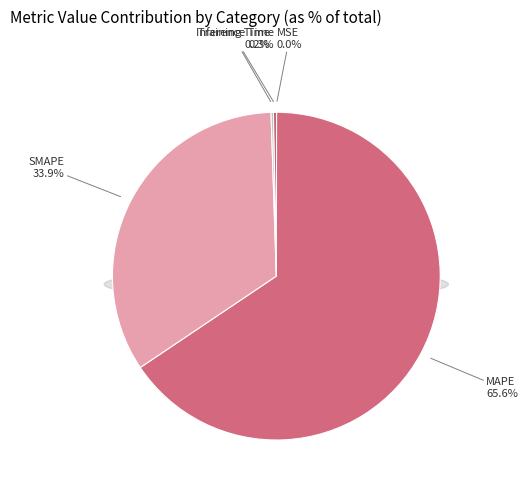

Combined, do Training Time and MAPE account for over 50%?

Yes